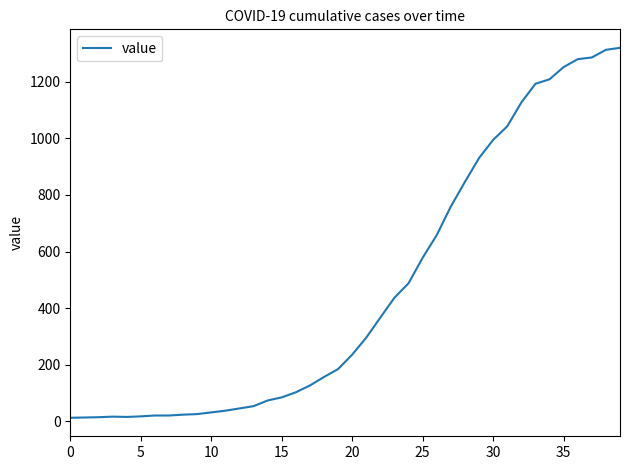

What is the maximum value shown in the chart?

1319